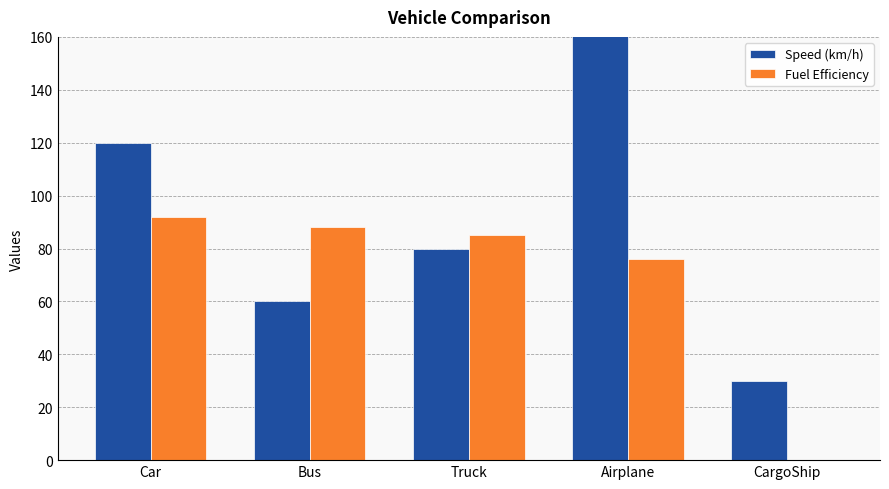

What position from the right is Truck?

3